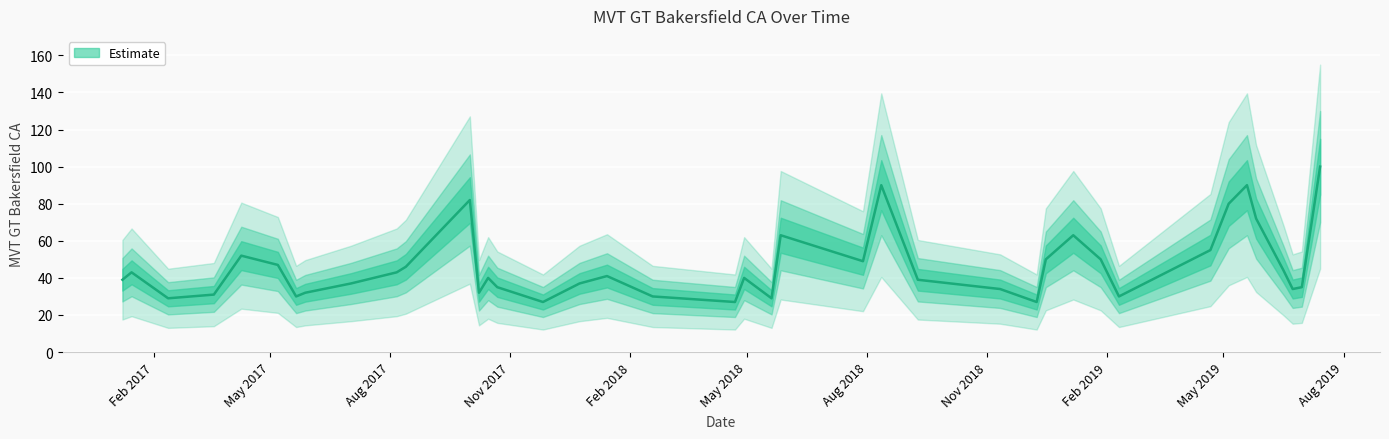

At which label is the value closest to 63?

2018-05-27